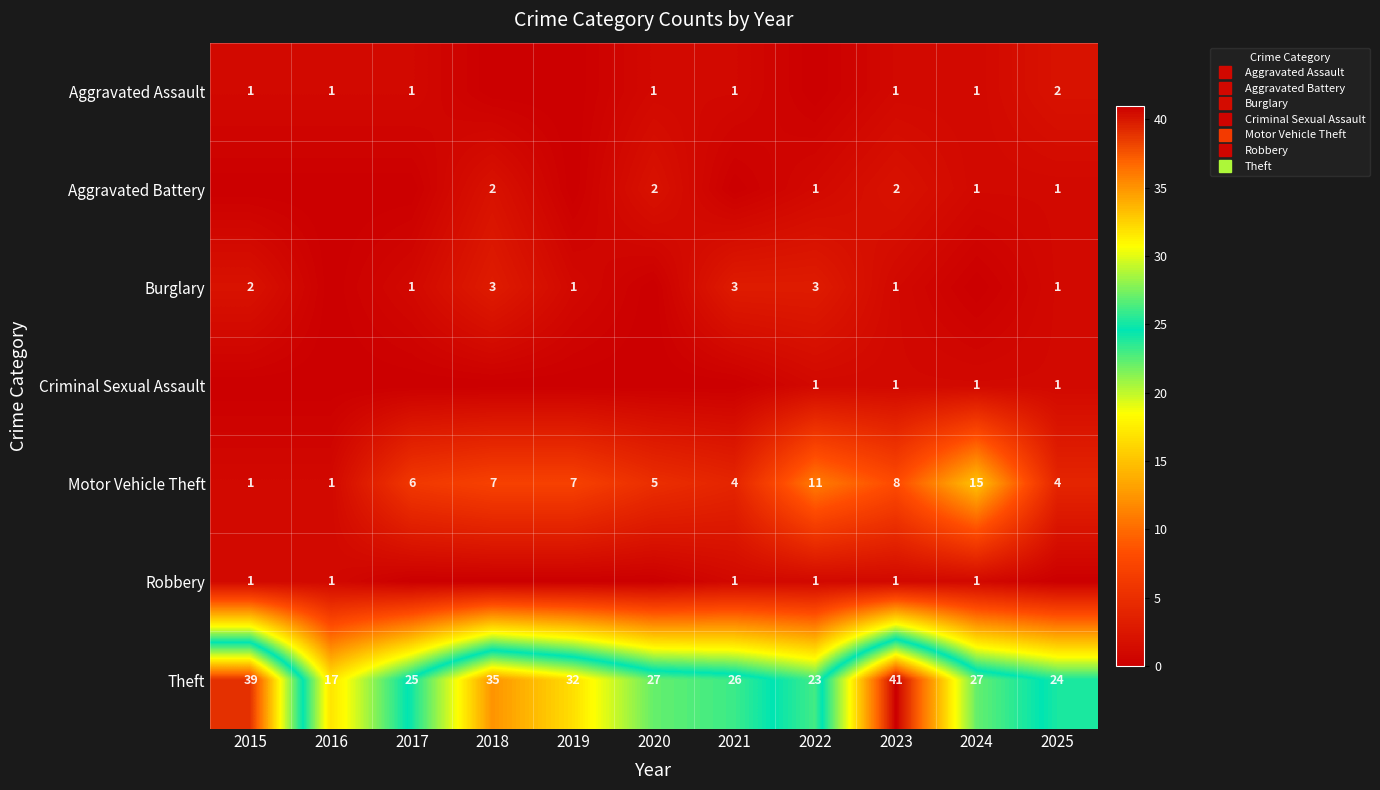

How many Robbery values are between 0 and 1?

11